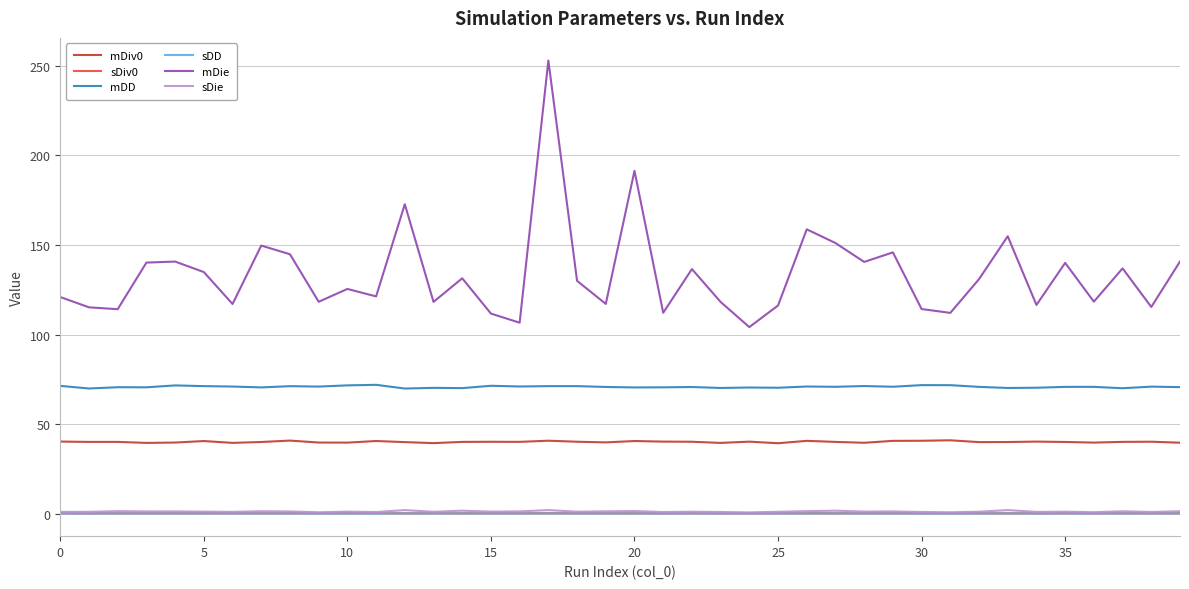

What is the maximum value shown in the chart?

253.0